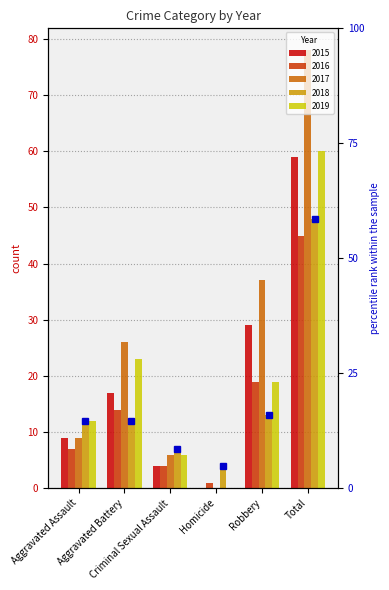

Which series has the widest spread of values?

2017